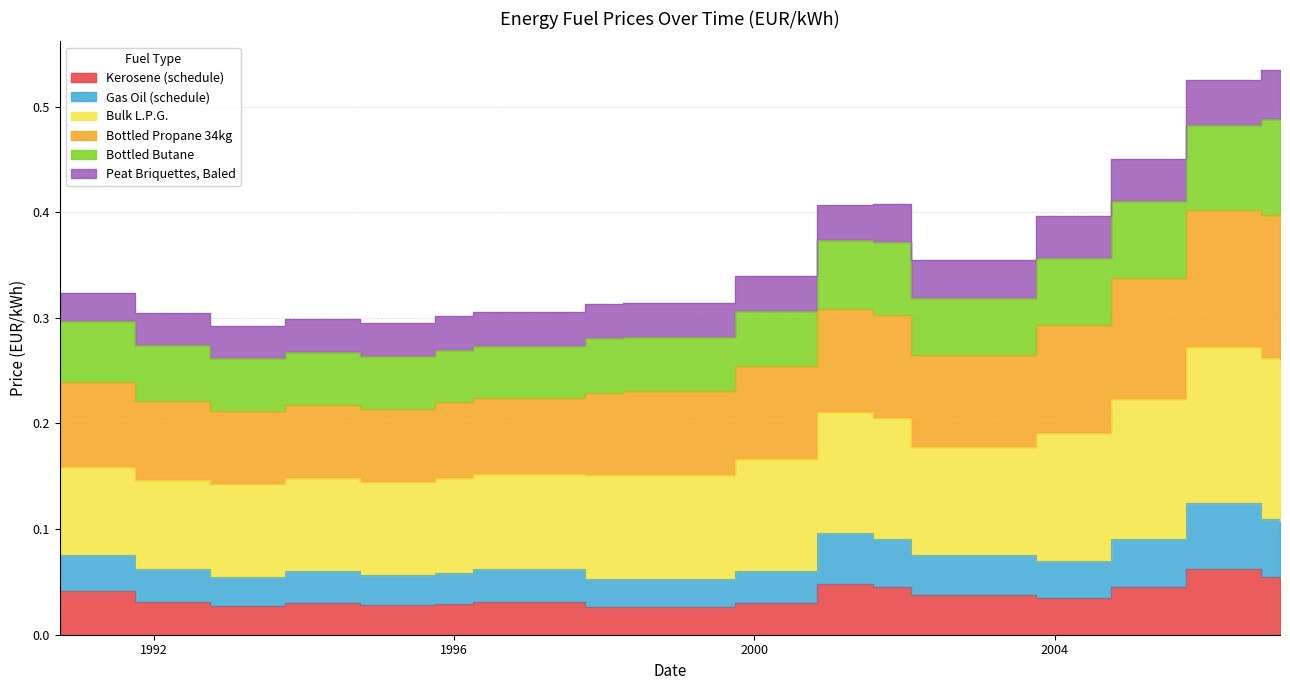

At which label is Bulk L.P.G. closest to 0?

1992-10-01